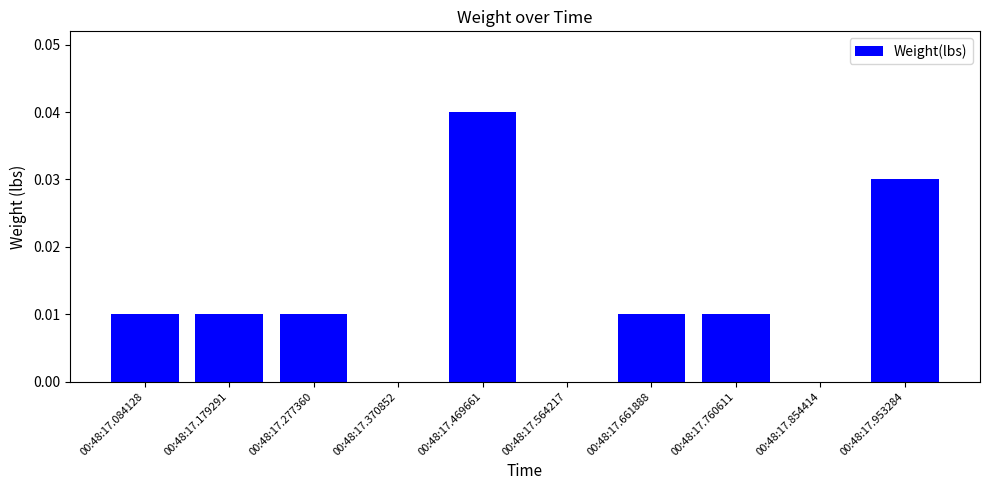

At which category does the chart reach its peak across all series?

00:48:17.469661